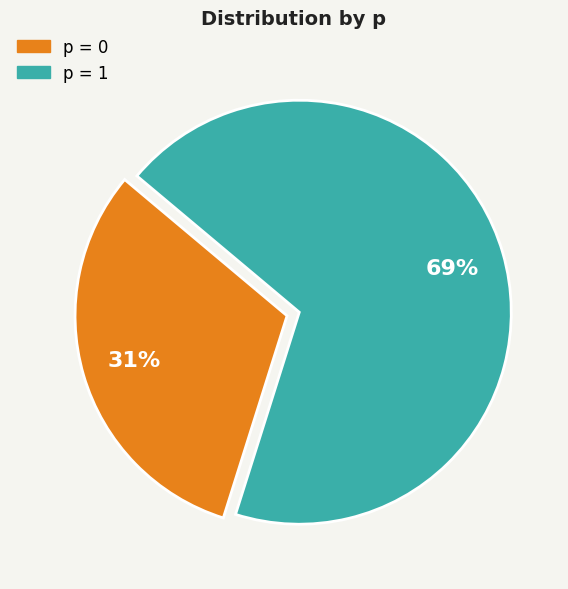

To the nearest percent, what is the average slice percentage?

50%